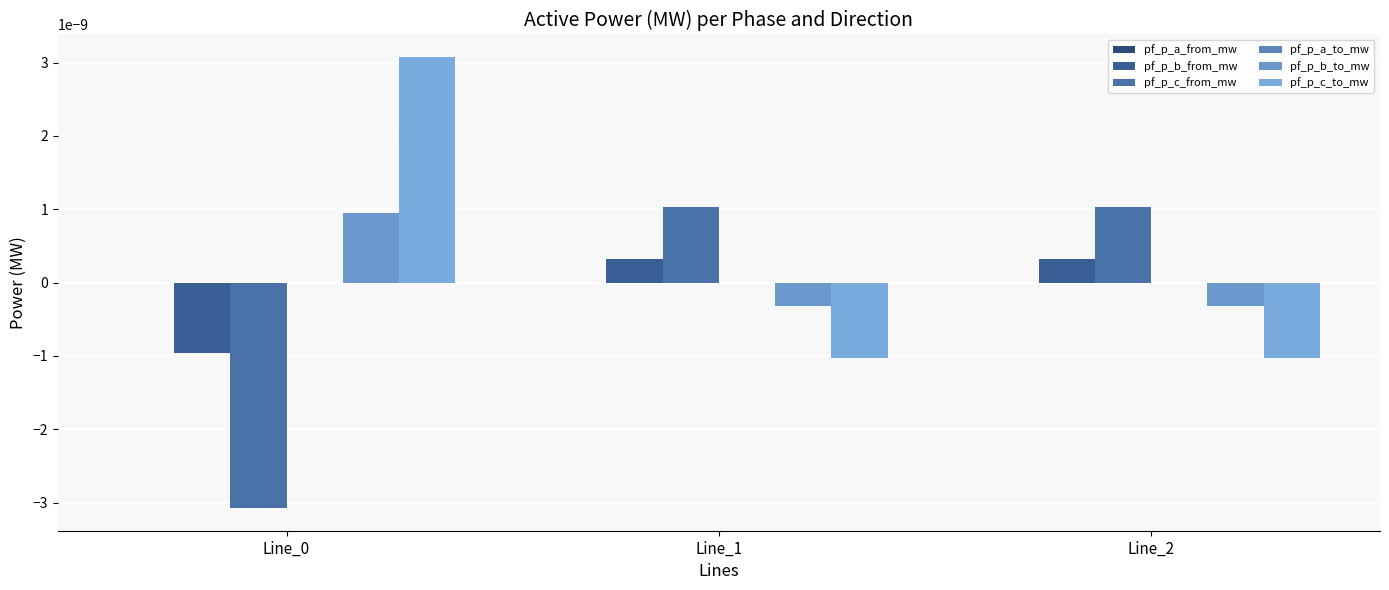

How many categories are shown in the chart?

3